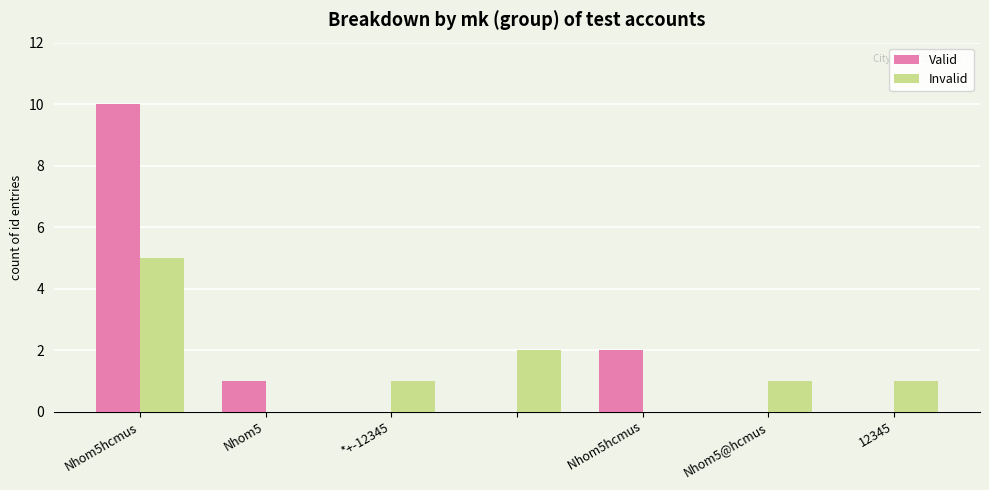

What is the highest value of the Invalid series?

5